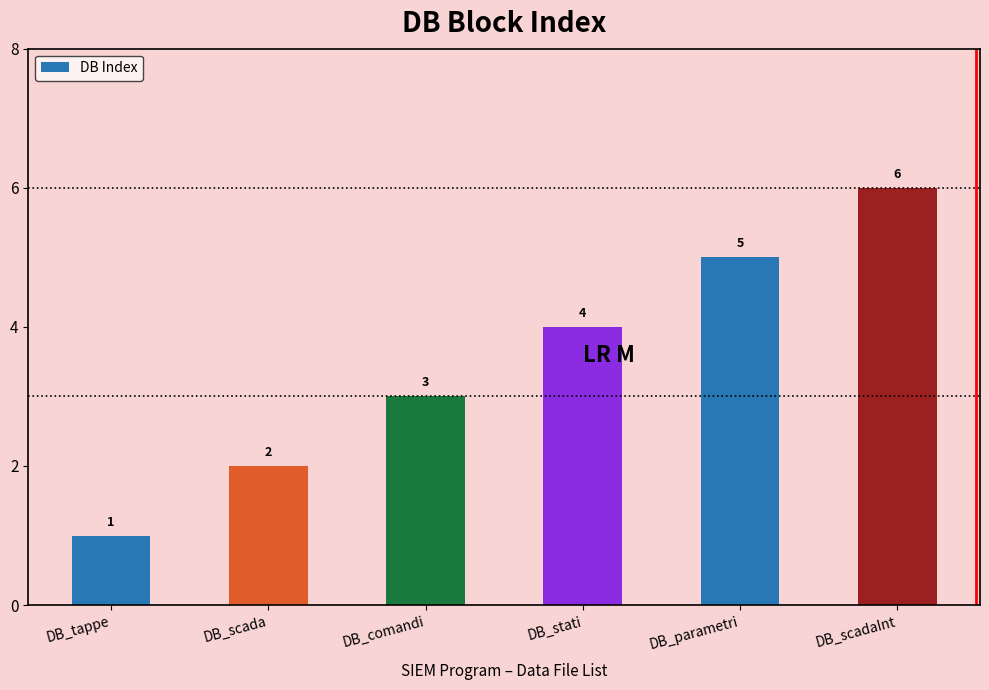

What is the change in value from DB_tappe to DB_parametri?

+4